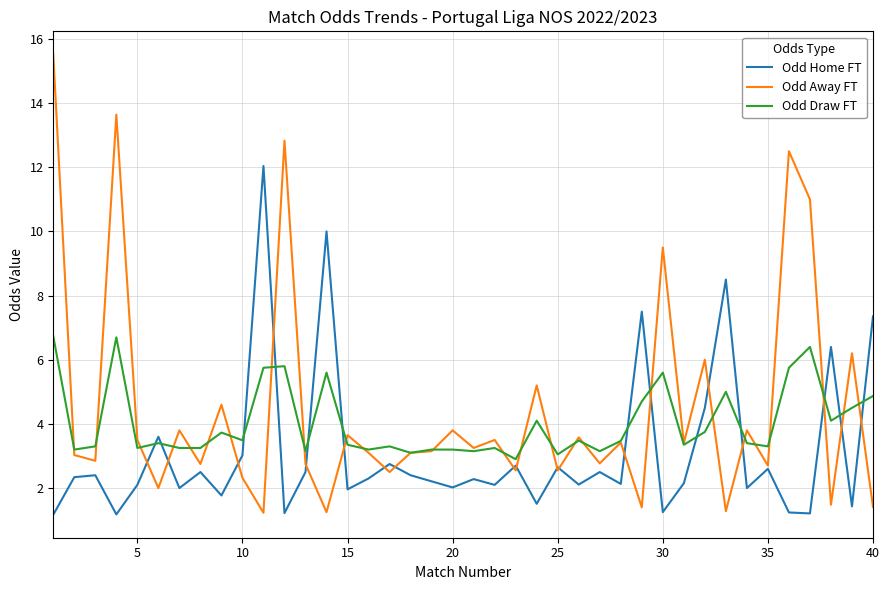

How many lines are shown in the chart?

3